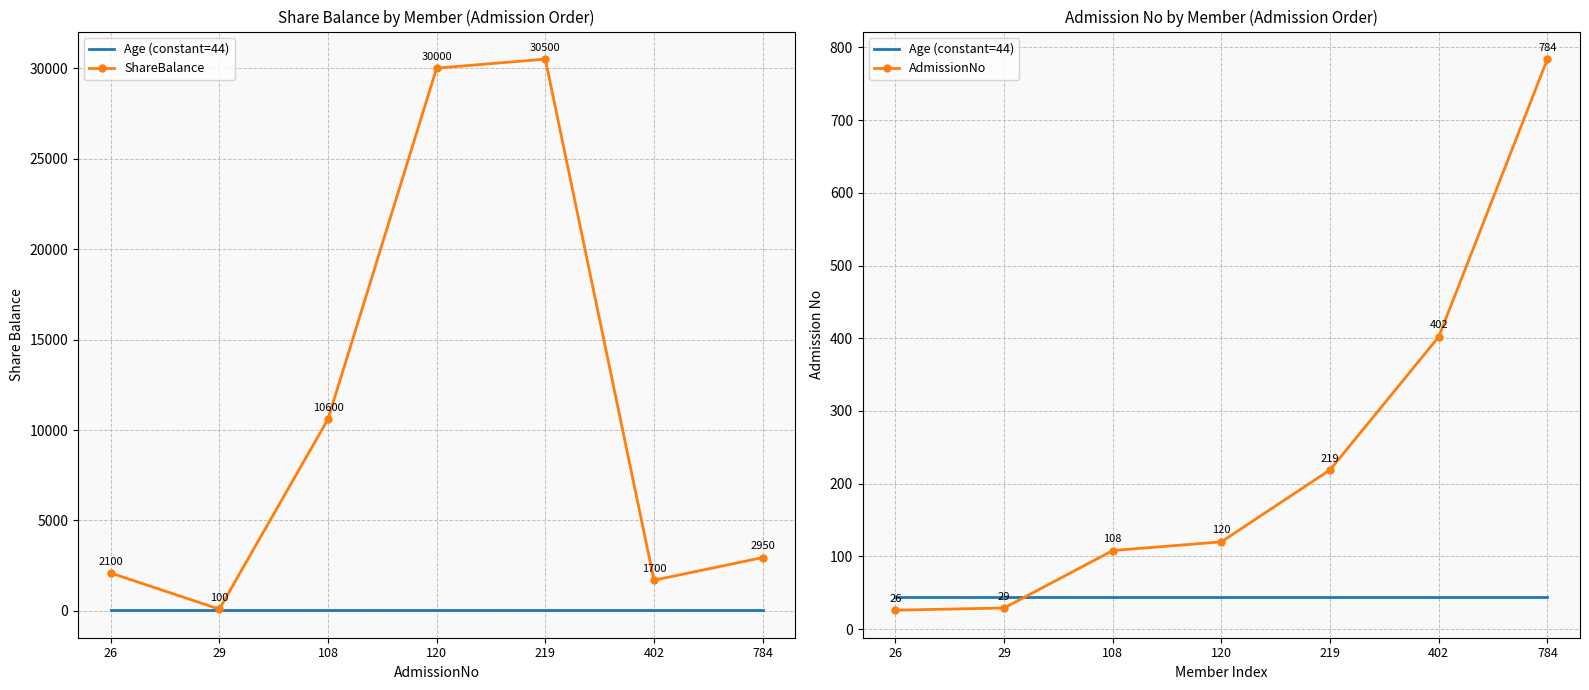

What is the value of the Age (constant=44) point at the 2nd from the left?

44